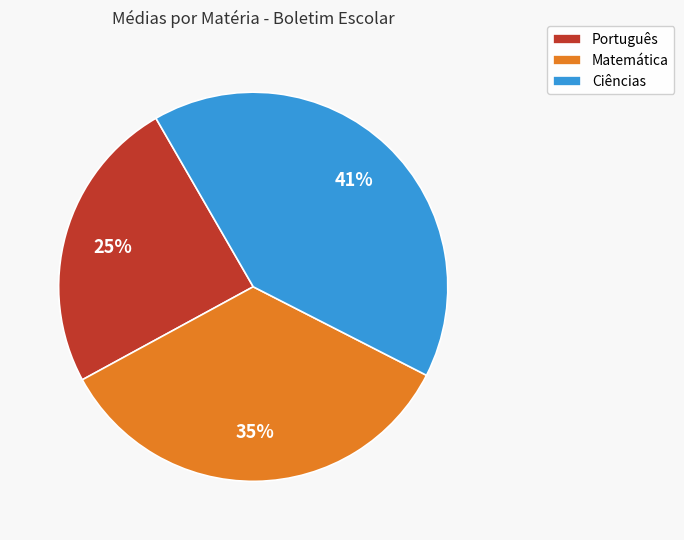

To the nearest percent, what is the average slice percentage?

33%